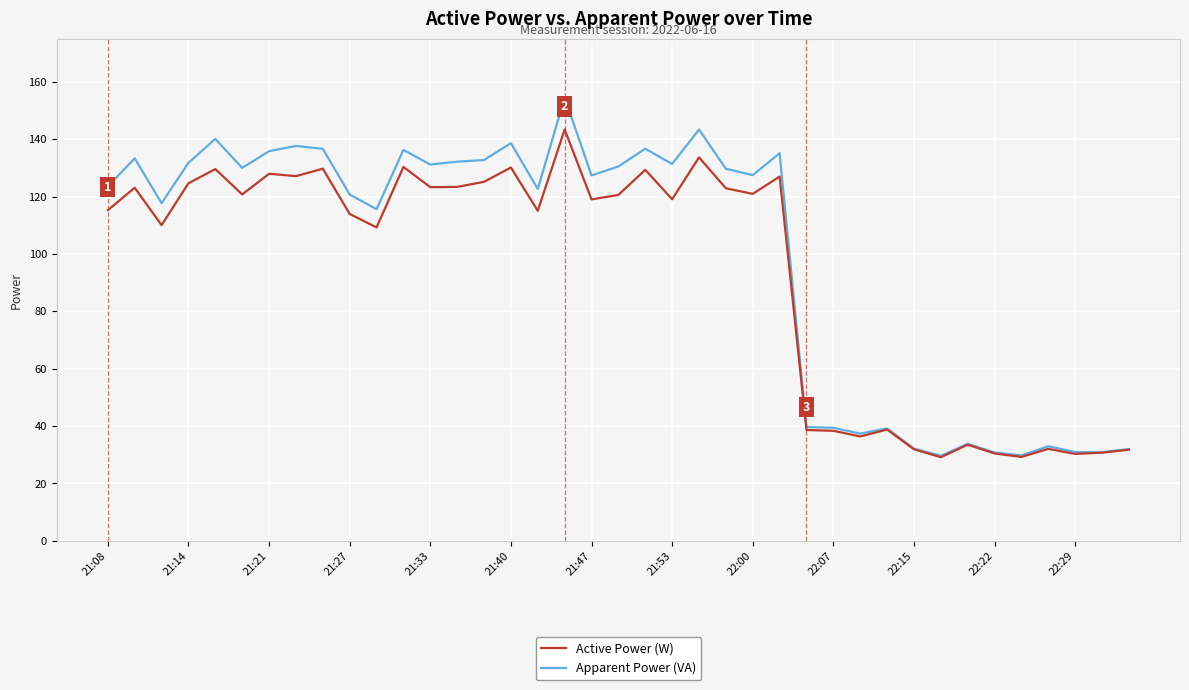

How many series are shown in this chart?

2